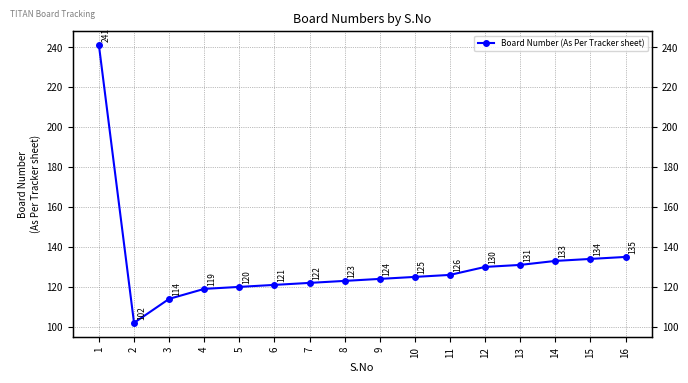

At which category does the data reach its first local valley?

2